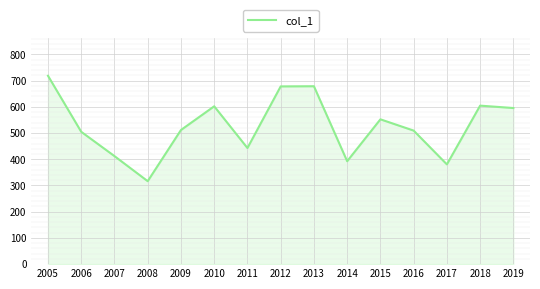

Does the chart have visible grid lines?

Yes